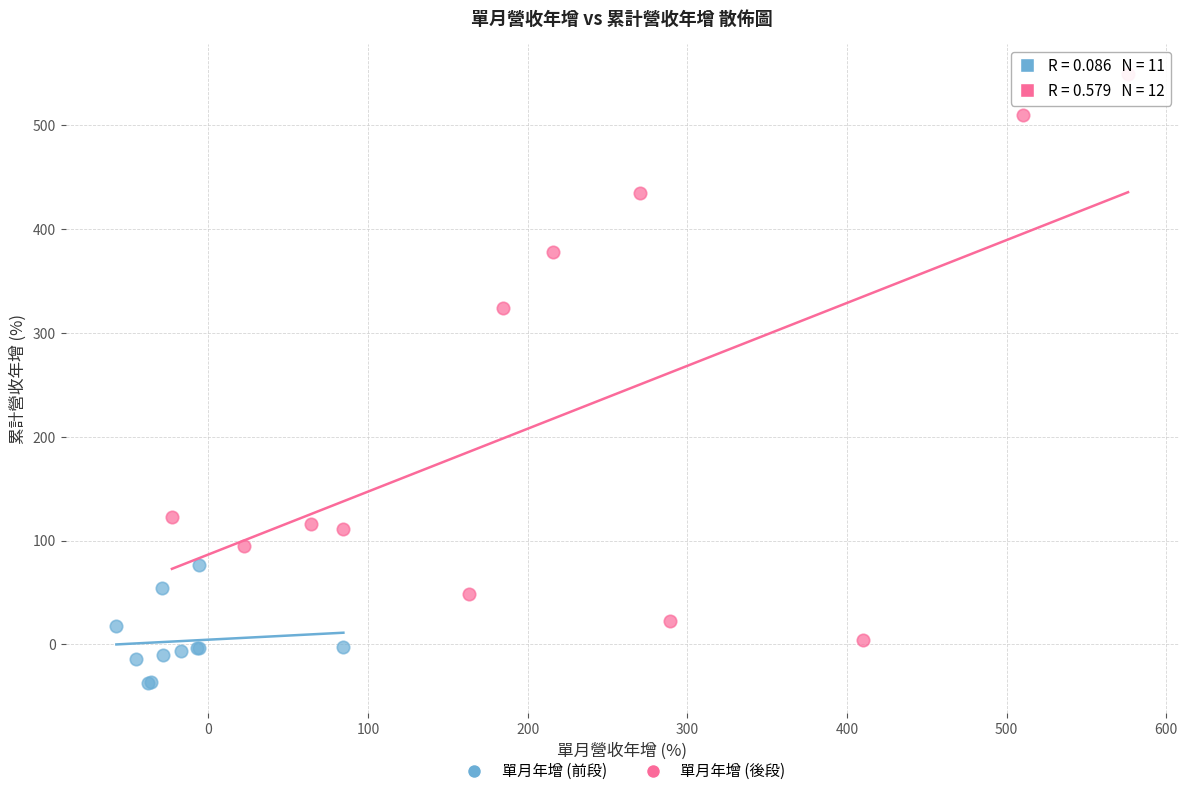

Which series has the largest Y range (max minus min)?

單月年增 (後段)